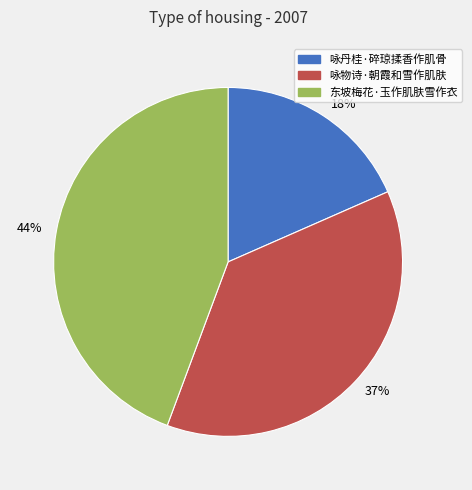

Which slice is the smallest?

18%